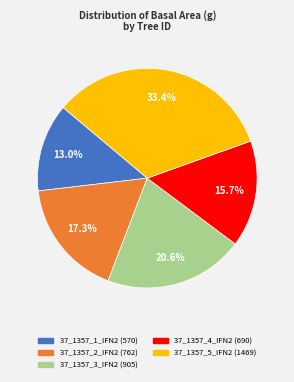

What is the ratio of the value at 37_1357_4_IFN2 to the value at 37_1357_3_IFN2?

0.8